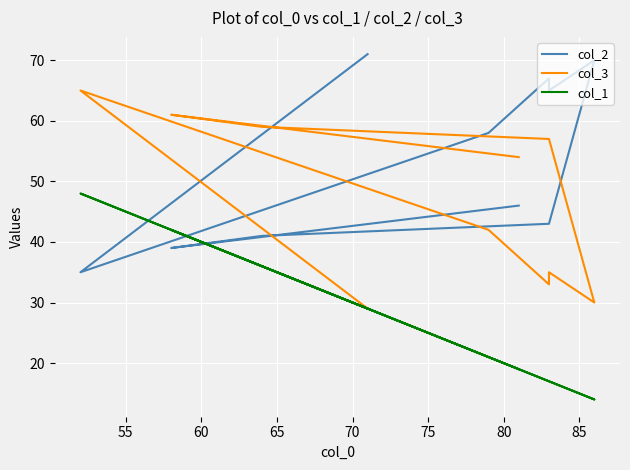

True or false: col_3 has a value of 25 at 60.

False